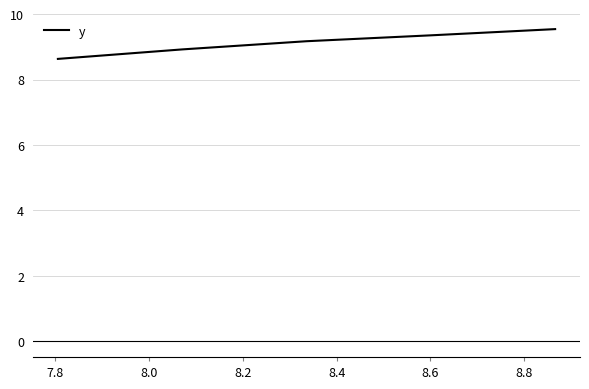

True or false: there are more than 1 points higher than both neighbors.

False